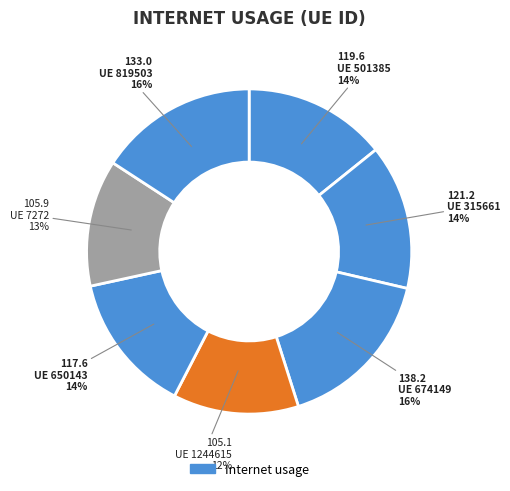

Rank the categories by value from lowest to highest.

1244615, 7272, 650143, 501385, 315661, 819503, 674149